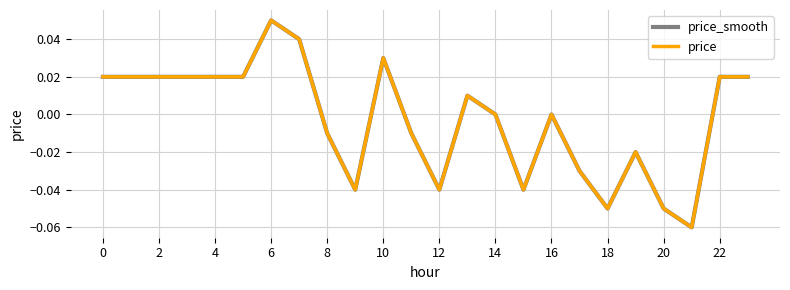

Does the chart display data point markers on the line(s)?

No